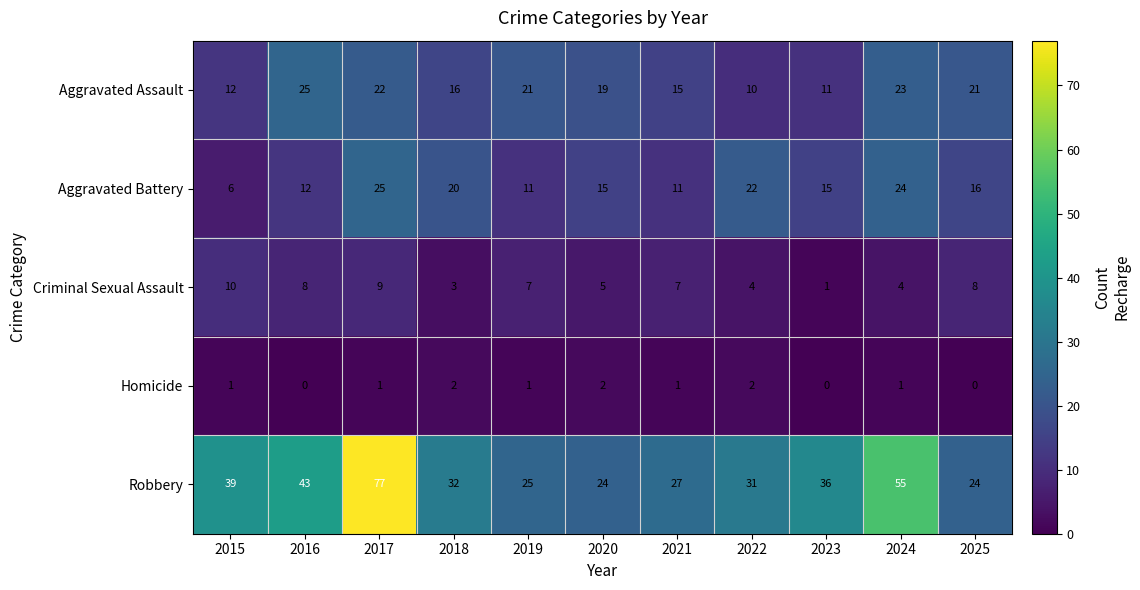

At how many categories does at least one series exceed 69?

1